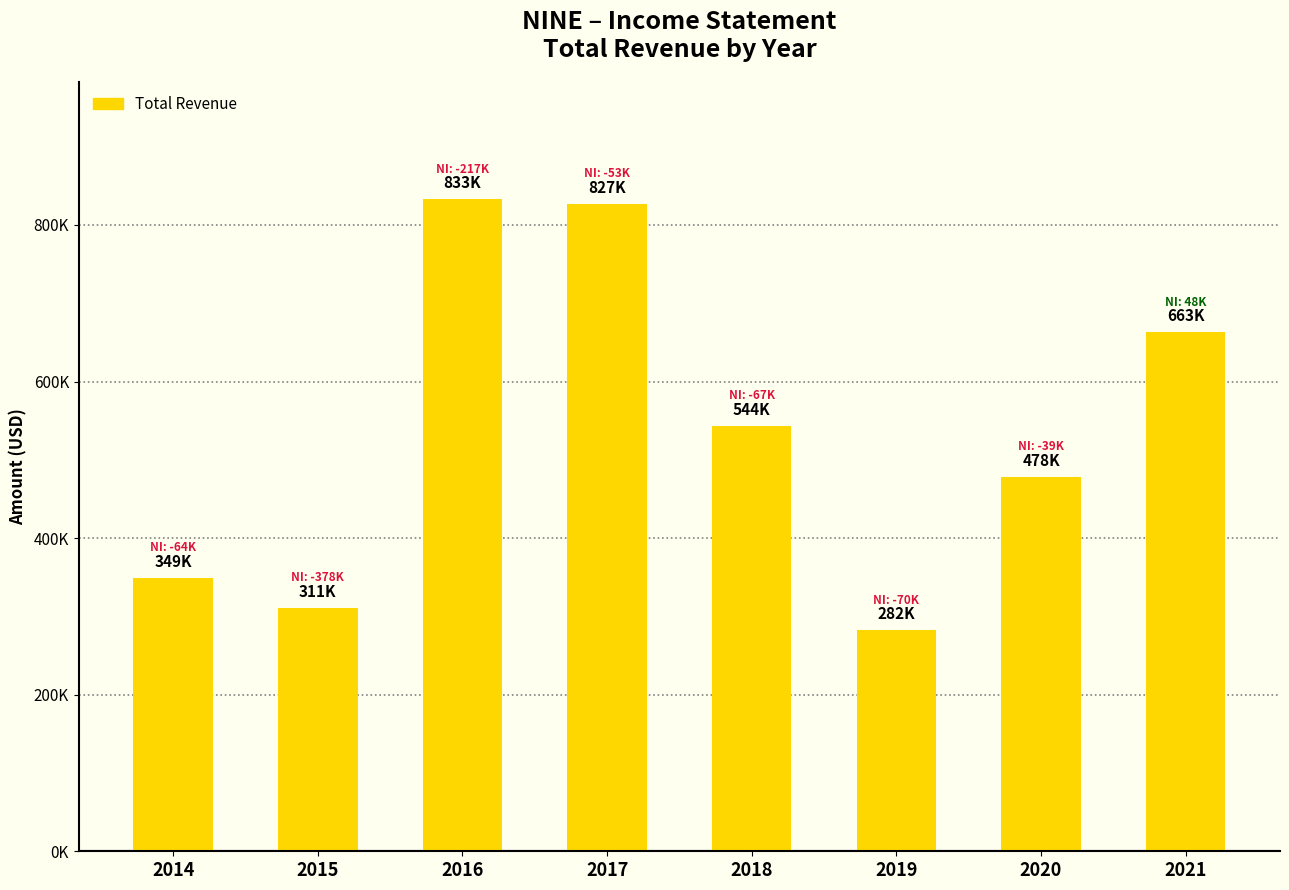

Are the bars horizontal?

No